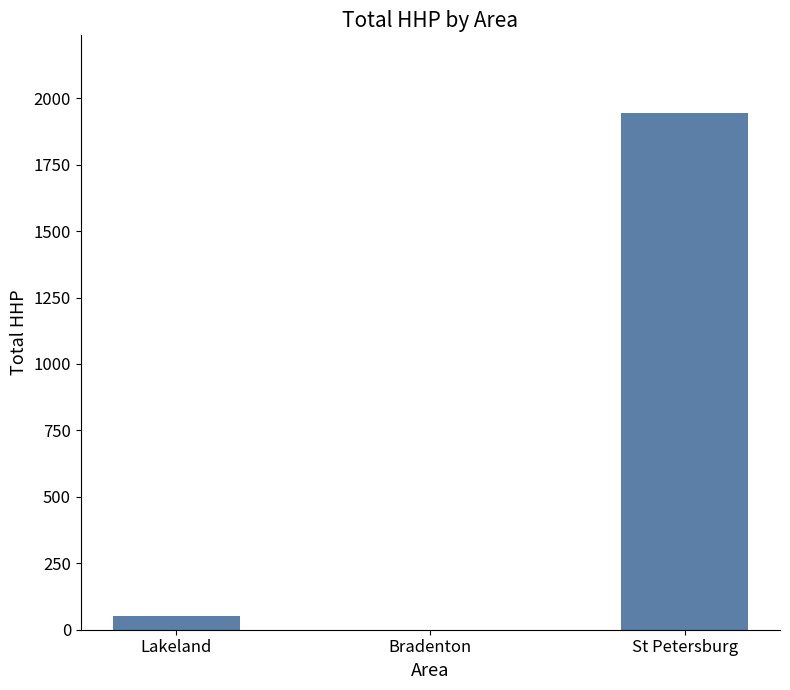

Reading left to right, list all the values displayed in this chart.

Lakeland=50	Bradenton=0	St Petersburg=1945